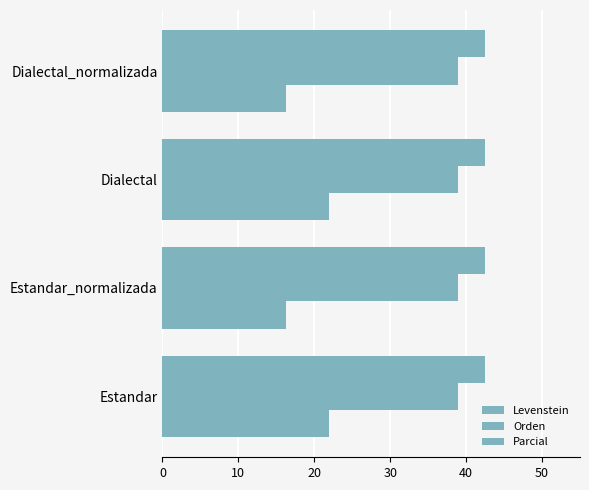

How many categories are shown in the chart?

4